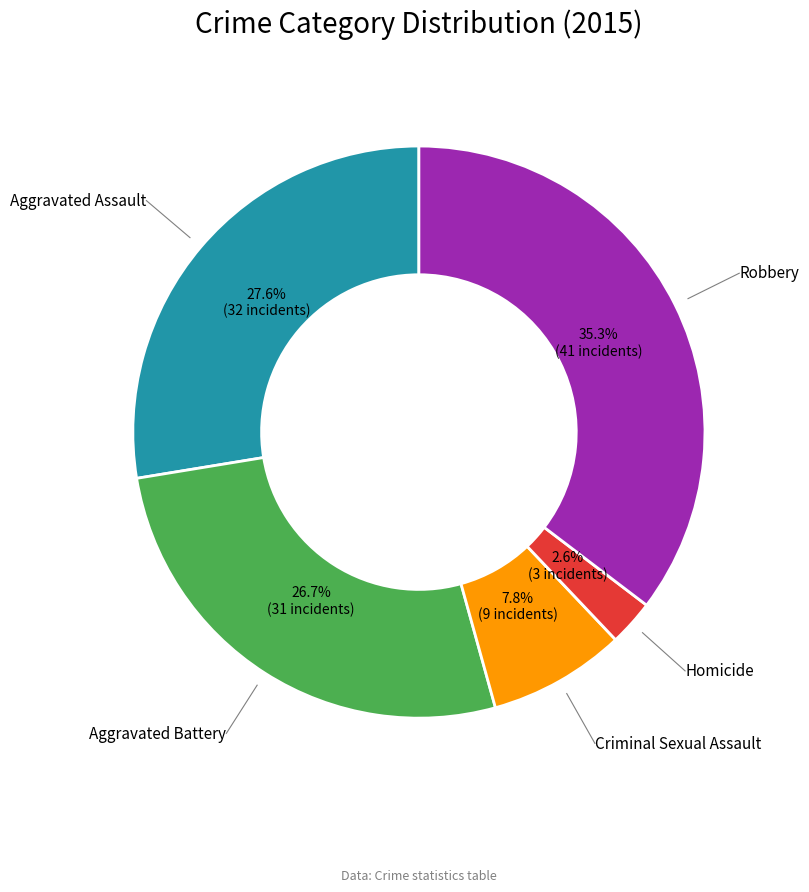

Which has a higher value, Aggravated Assault or Robbery?

Robbery